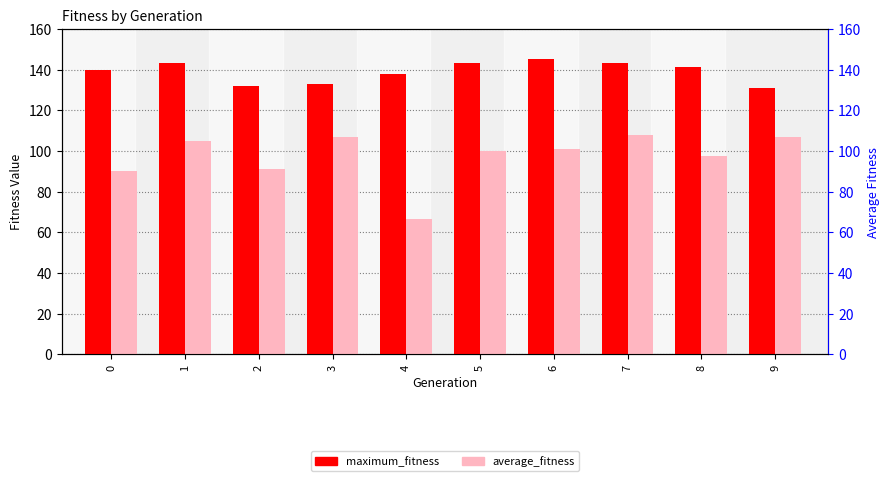

Is it true that average_fitness equals 149.6 at 0?

False